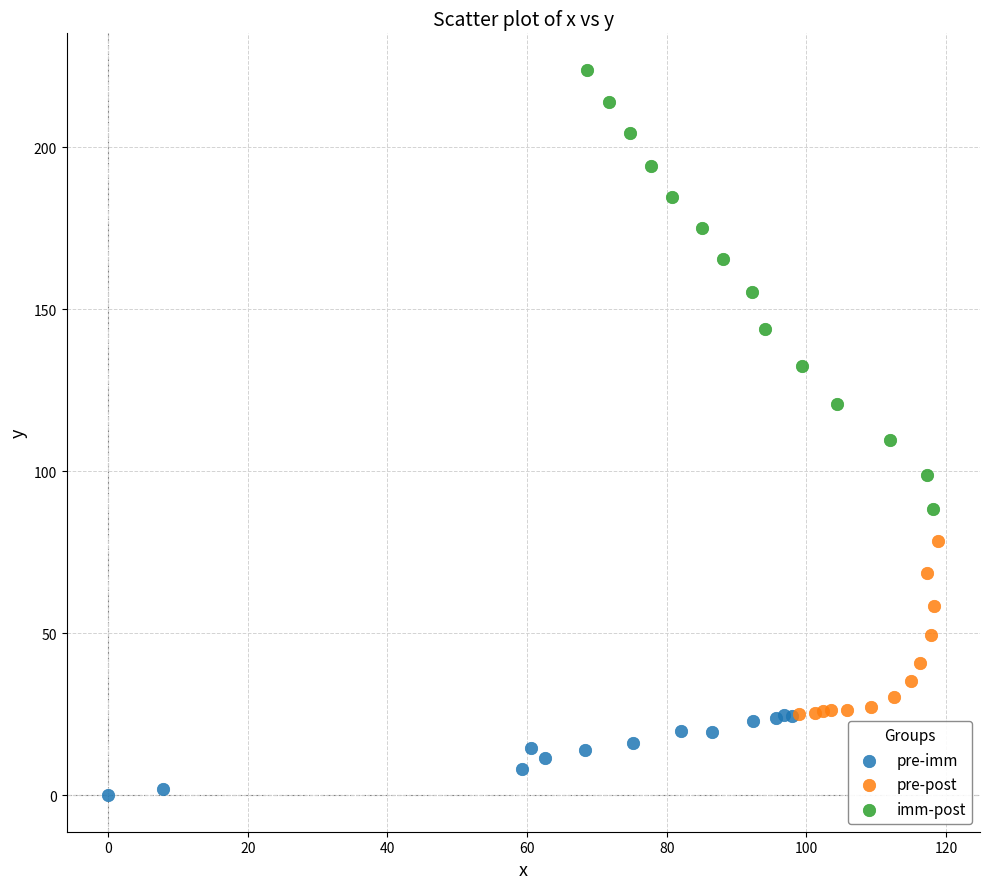

Which series reaches the minimum Y coordinate?

pre-imm